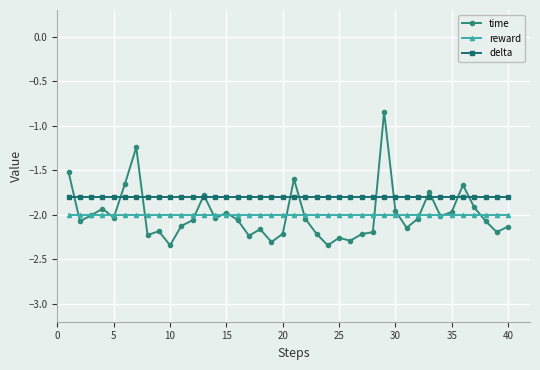

How many distinct data groups are displayed?

3